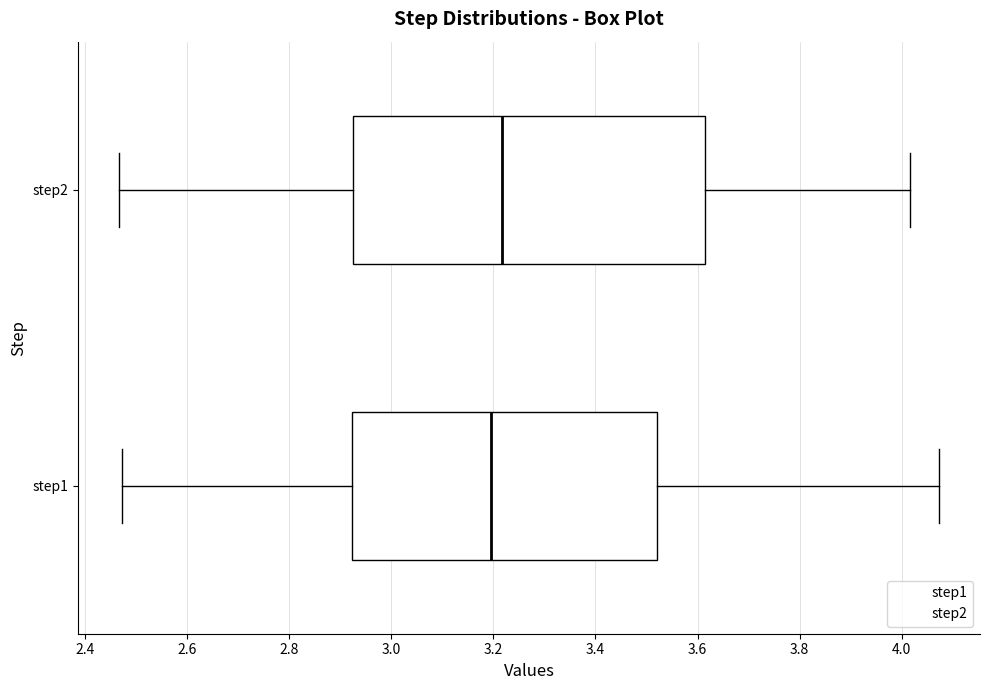

Where does the median line of the box for step2 sit on the x-axis? The values are not printed on the chart, so give them approximately, as read against the axis.

3.22